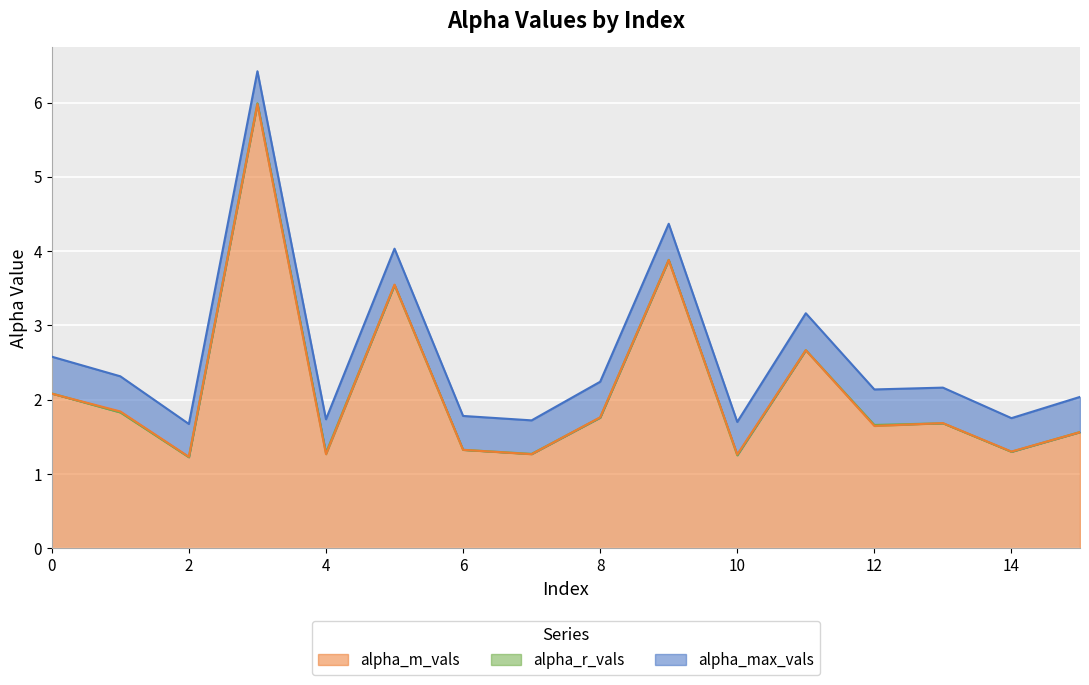

What is the total value across all series at 5?

11.1